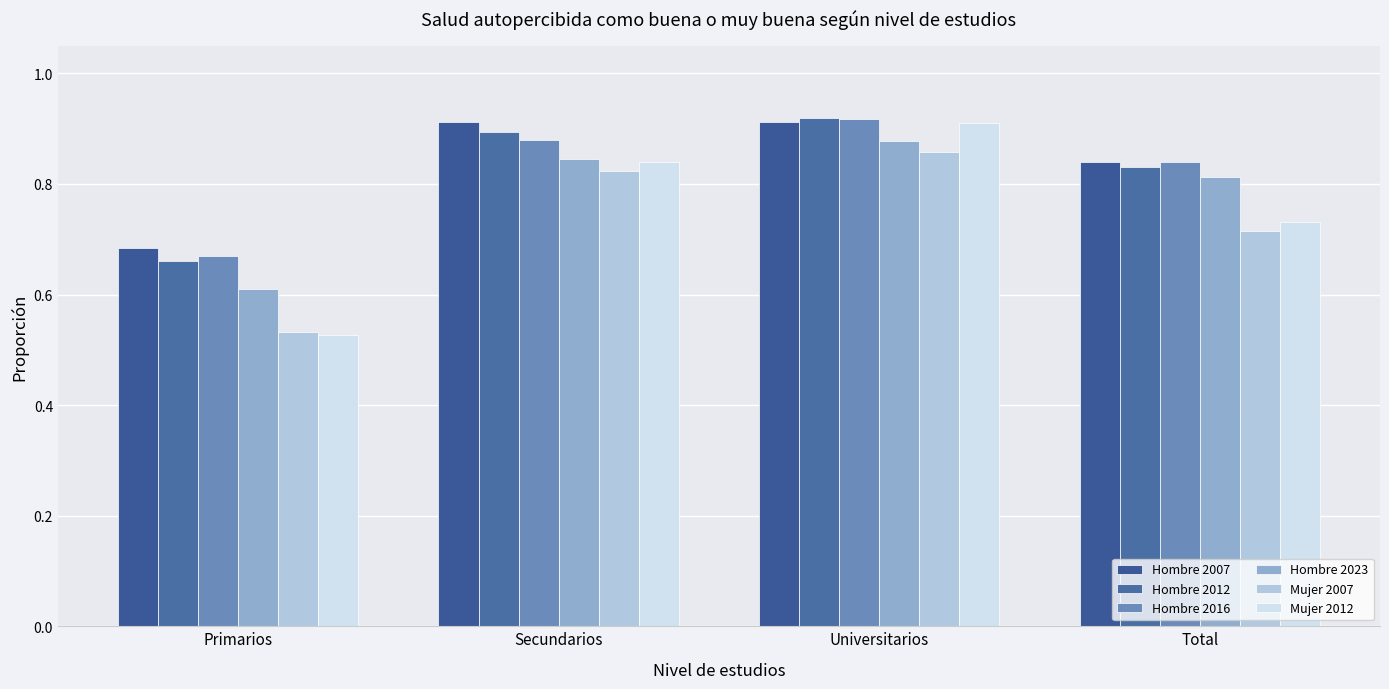

Is it true that Hombre 2007 equals 0.3 at Secundarios?

False